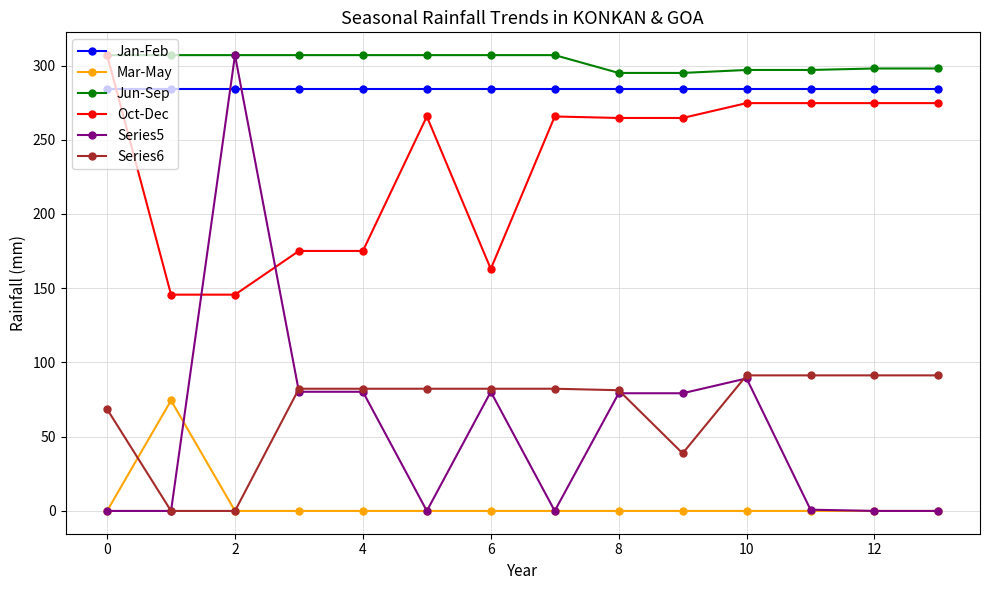

True or false: Jun-Sep and Mar-May cross at least once.

False